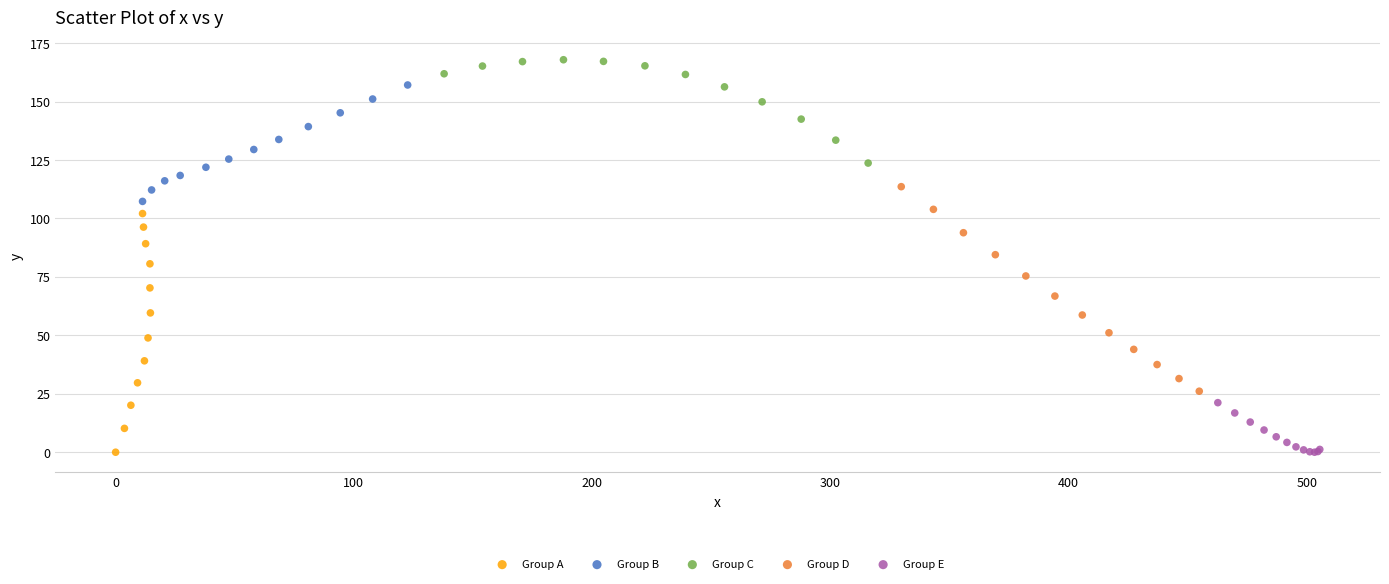

Which series contains the highest Y value?

Group C